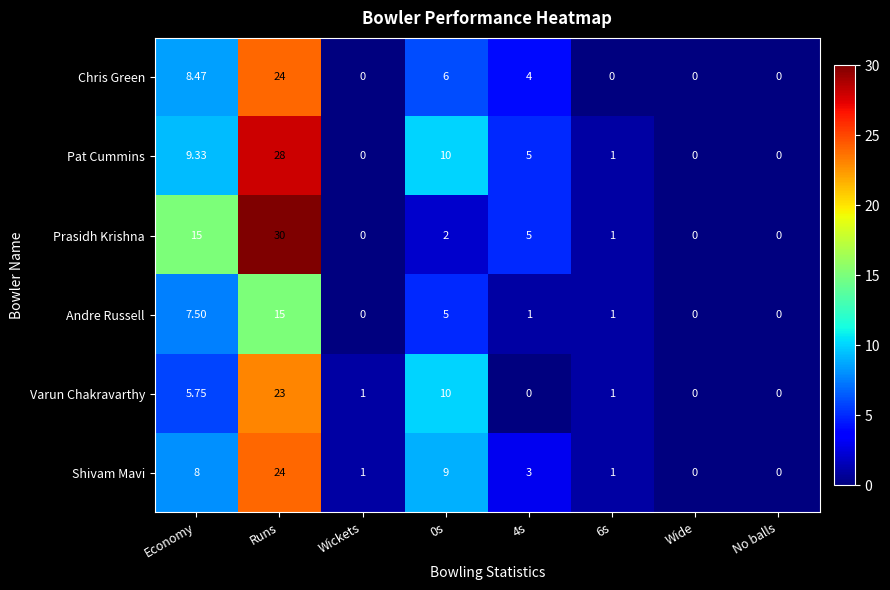

Which series has the widest spread of values?

Prasidh Krishna